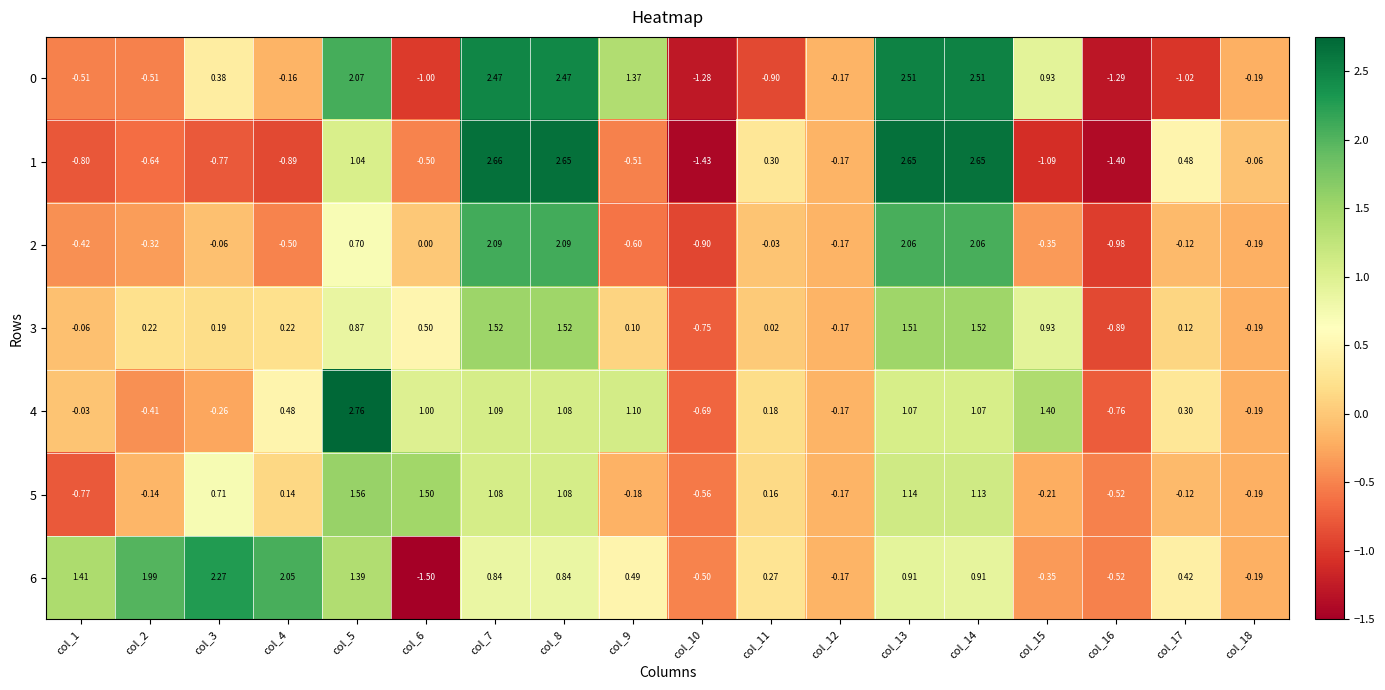

Is the value of 6 at col_7 greater than the value of 1 at col_6?

Yes